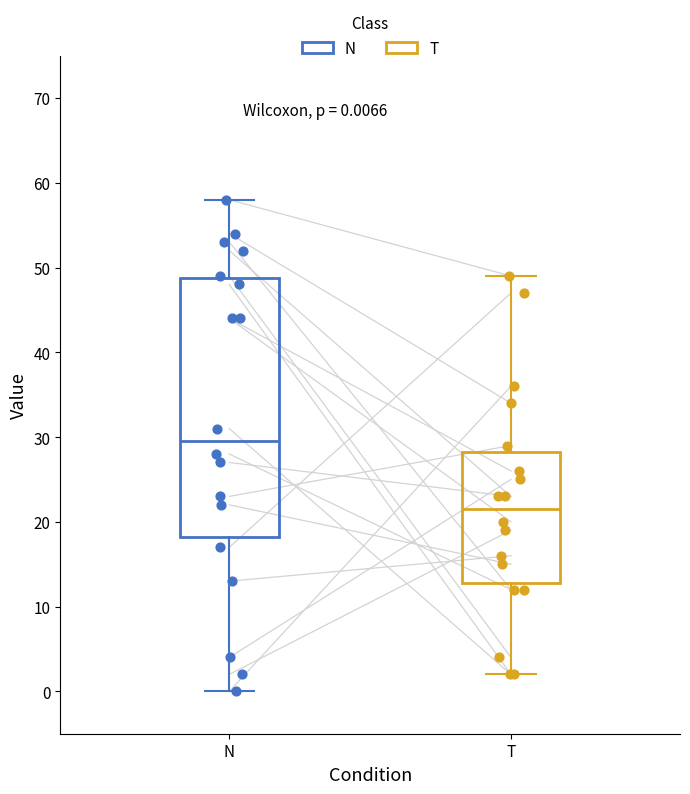

Which box is the tallest, from its lower edge to its upper edge?

N